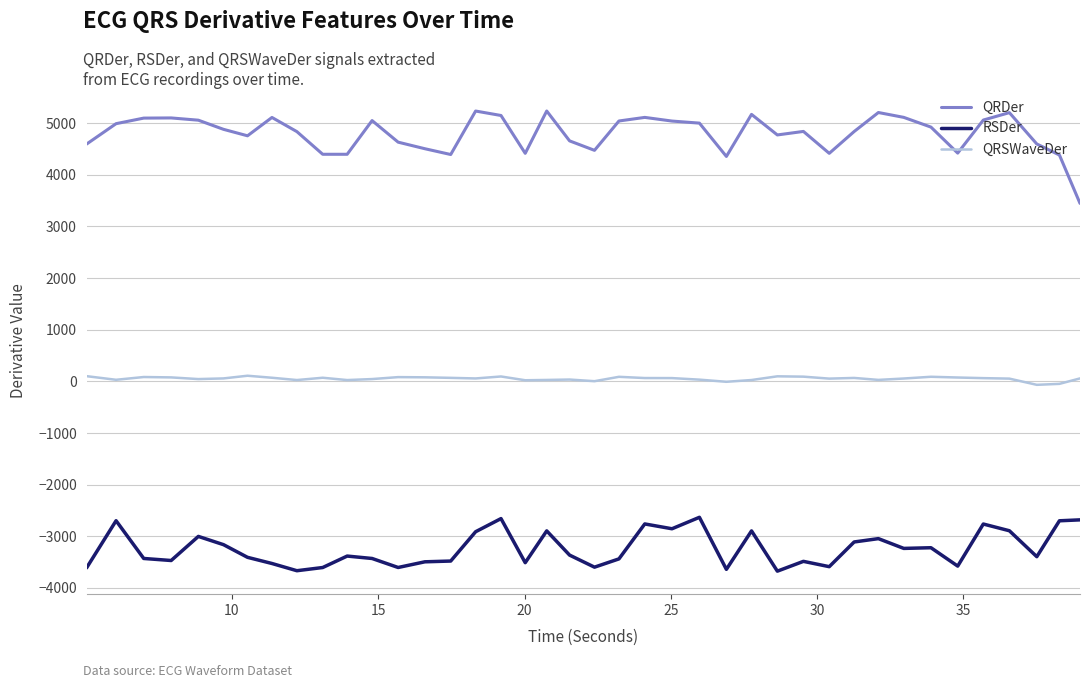

Which series has the largest total across all categories?

QRDer